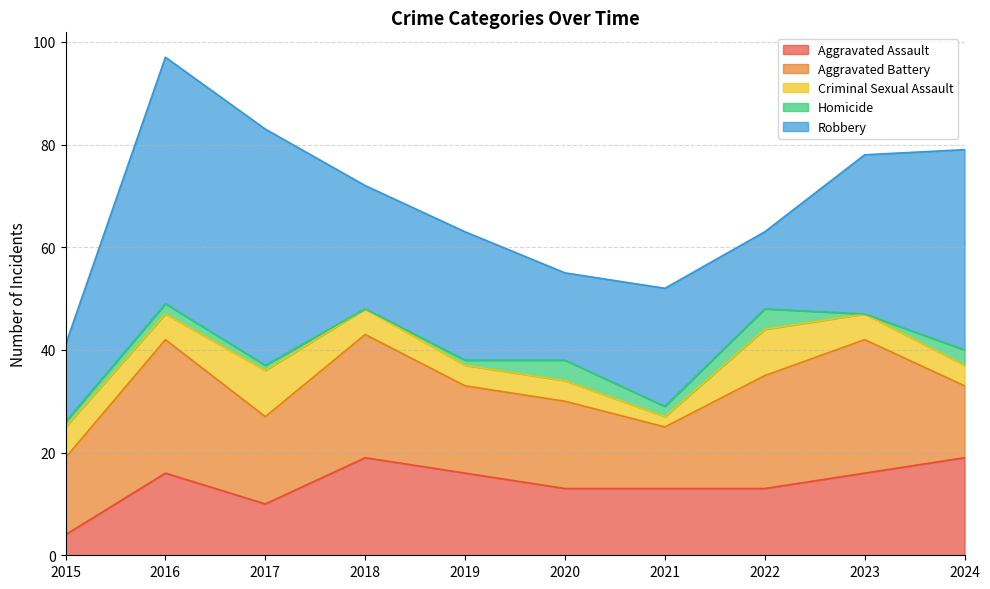

True or false: Homicide has a value of 0 at 2023.

True